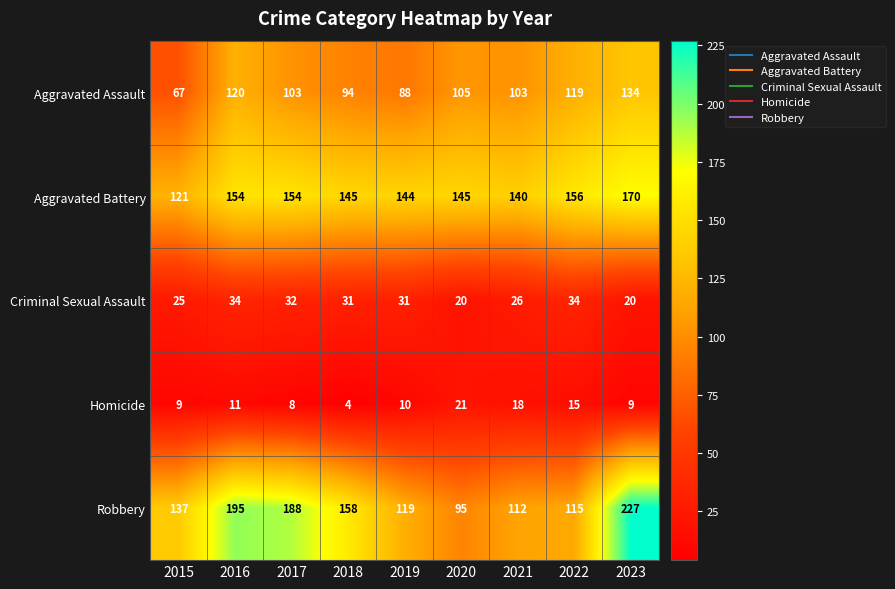

Which series has the largest total across all categories?

Robbery